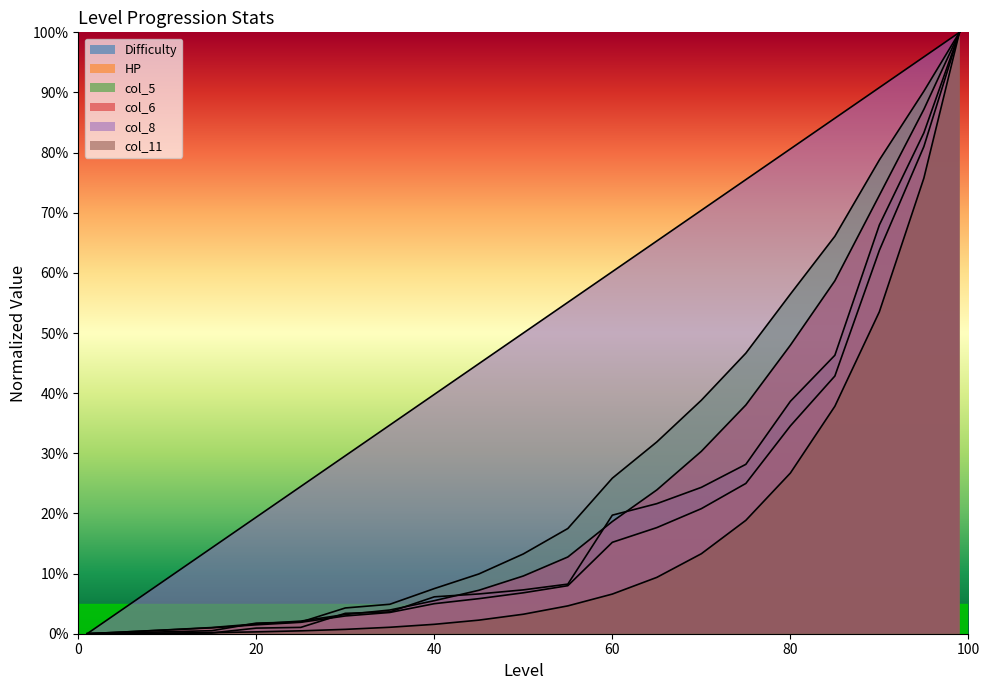

Which has a higher value, 30 or 20?

30